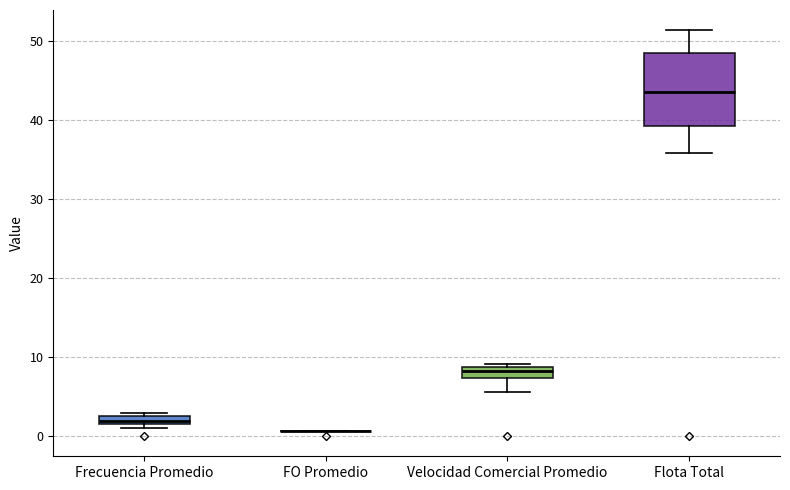

Comparing the boxes themselves (not the whiskers), which one is the tallest?

Flota Total